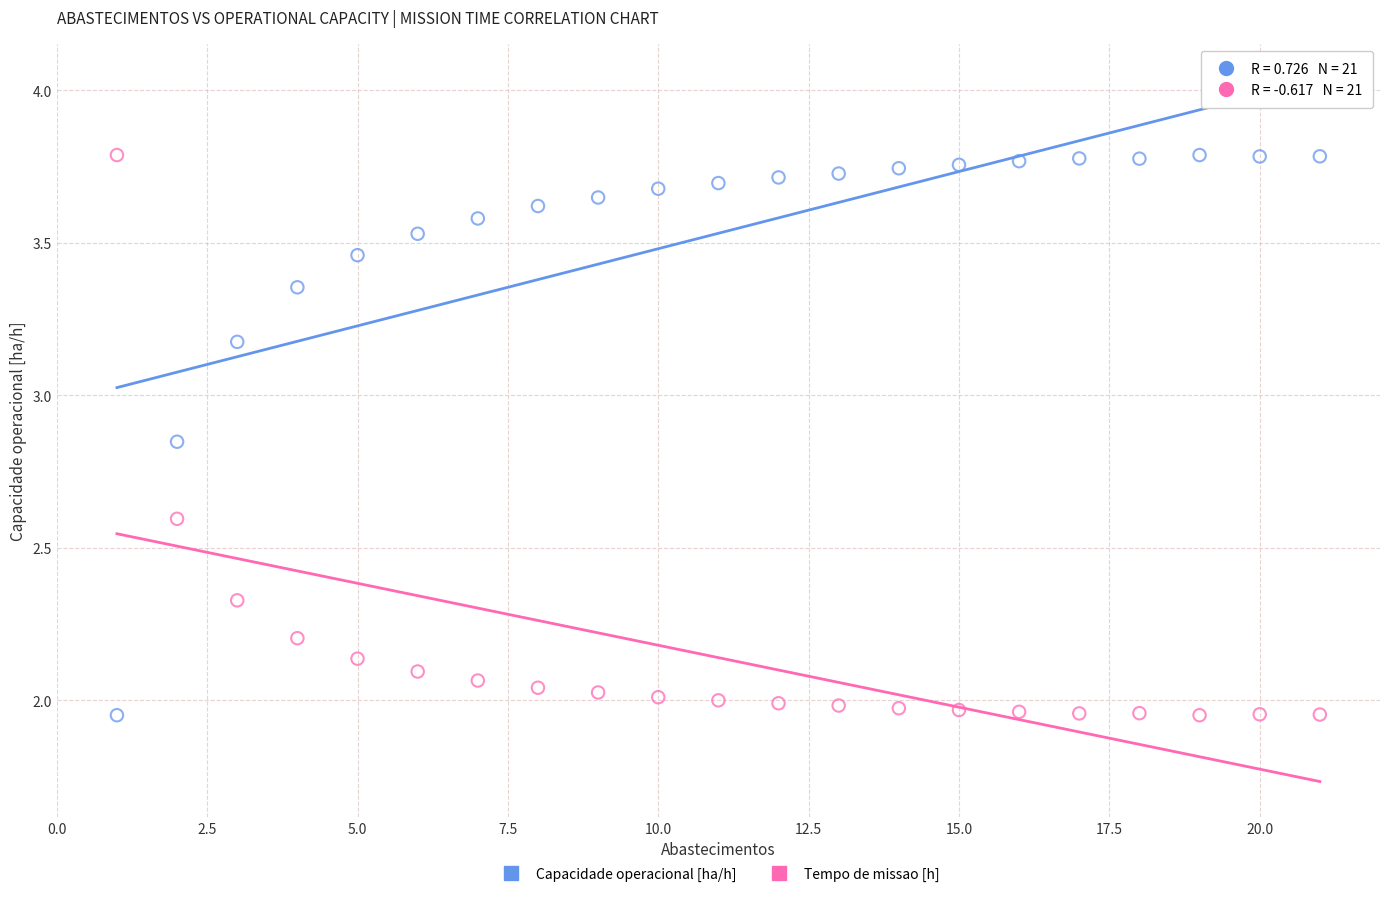

Across all data points, what is the range of Y values (max minus min)?

1.8